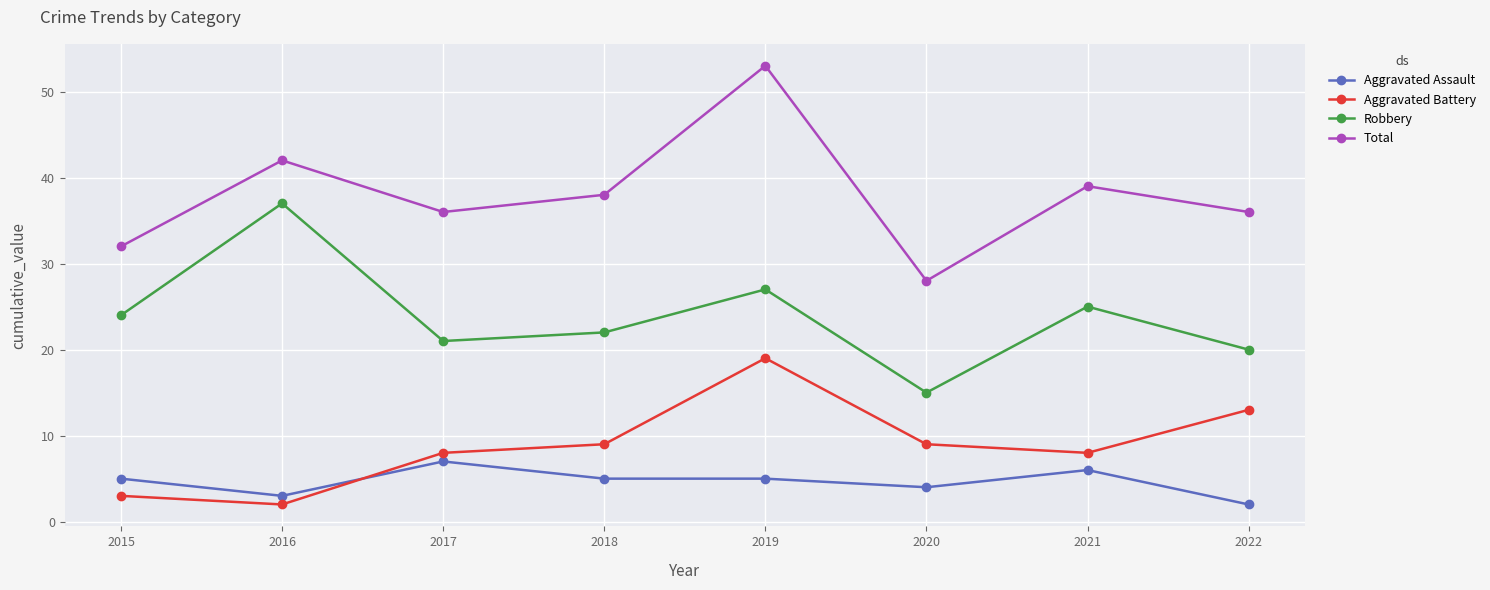

Is this an area chart (filled region under the line)?

No